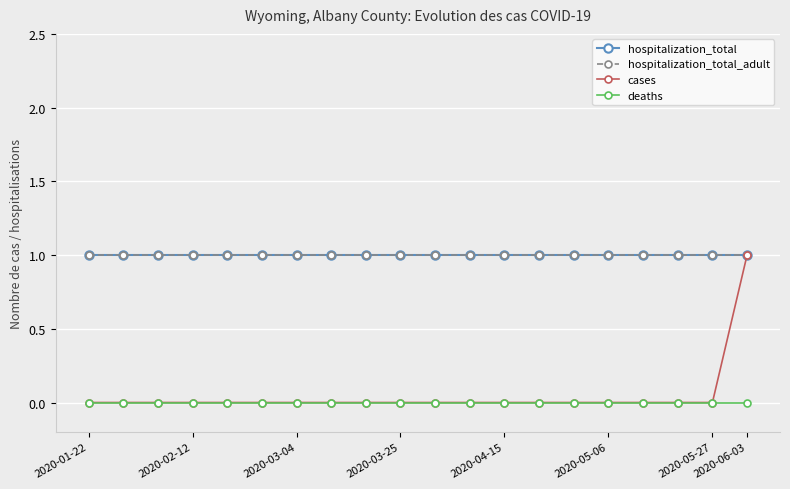

Is this an area chart (filled region under the line)?

No